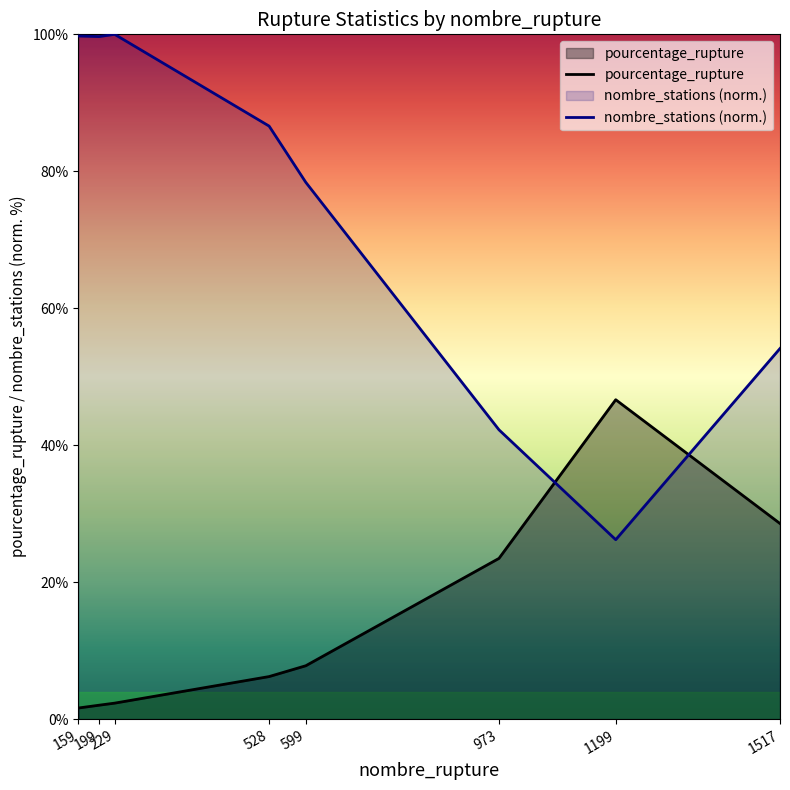

What is the sum of the pourcentage_rupture values at 159 and 599?

9.4